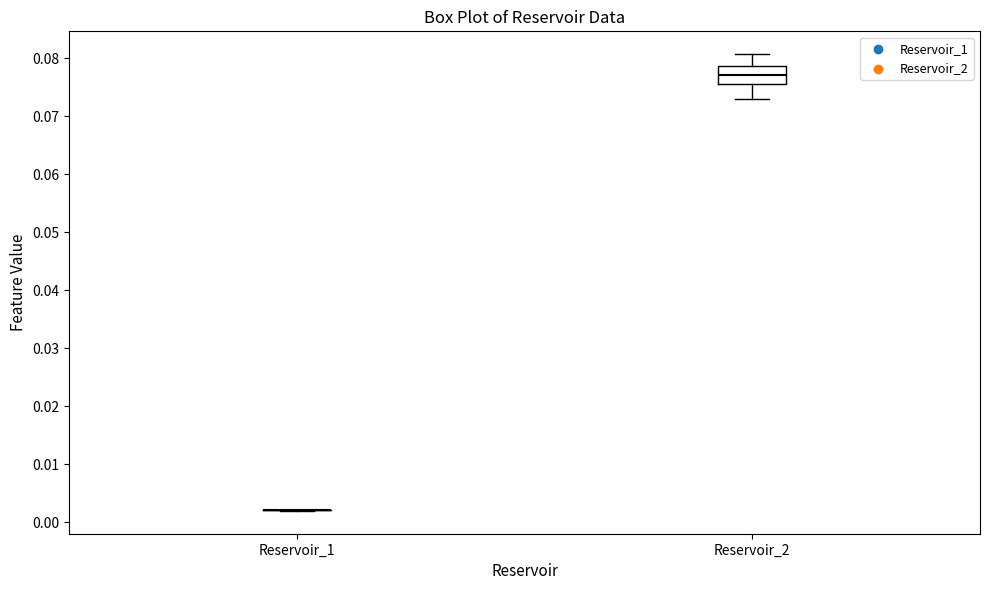

Reading left to right, transcribe this box plot: for each box, give where its median line is, the range the box spans, and where its two whiskers end, as read against the y-axis. The values are not printed on the chart, so give them approximately, as read against the axis.

Reservoir_1: box collapsed to a line at 0.002, whiskers 0.002 to 0.002
Reservoir_2: median 0.077, box 0.076 to 0.079, whiskers 0.073 to 0.081